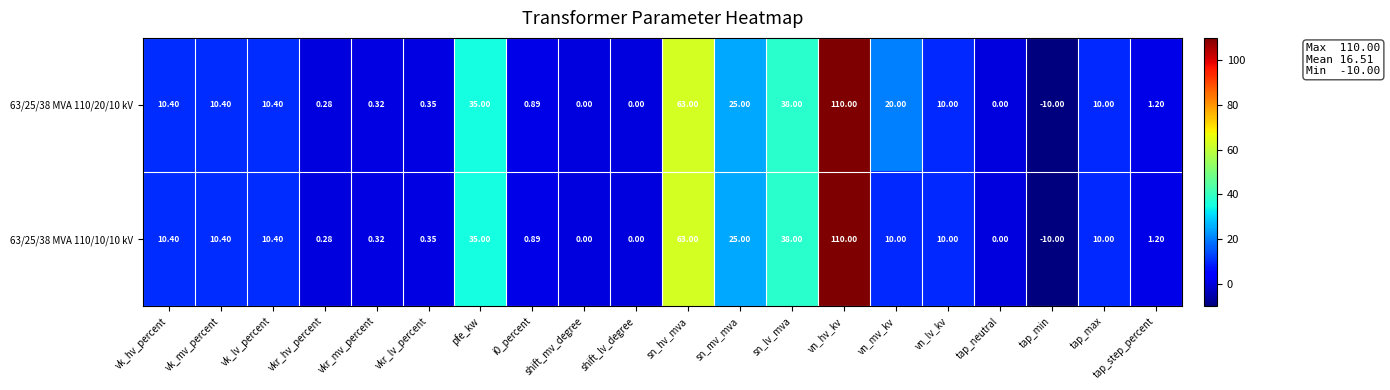

At which label does 63/25/38 MVA 110/10/10 kV reach its peak?

vn_hv_kv